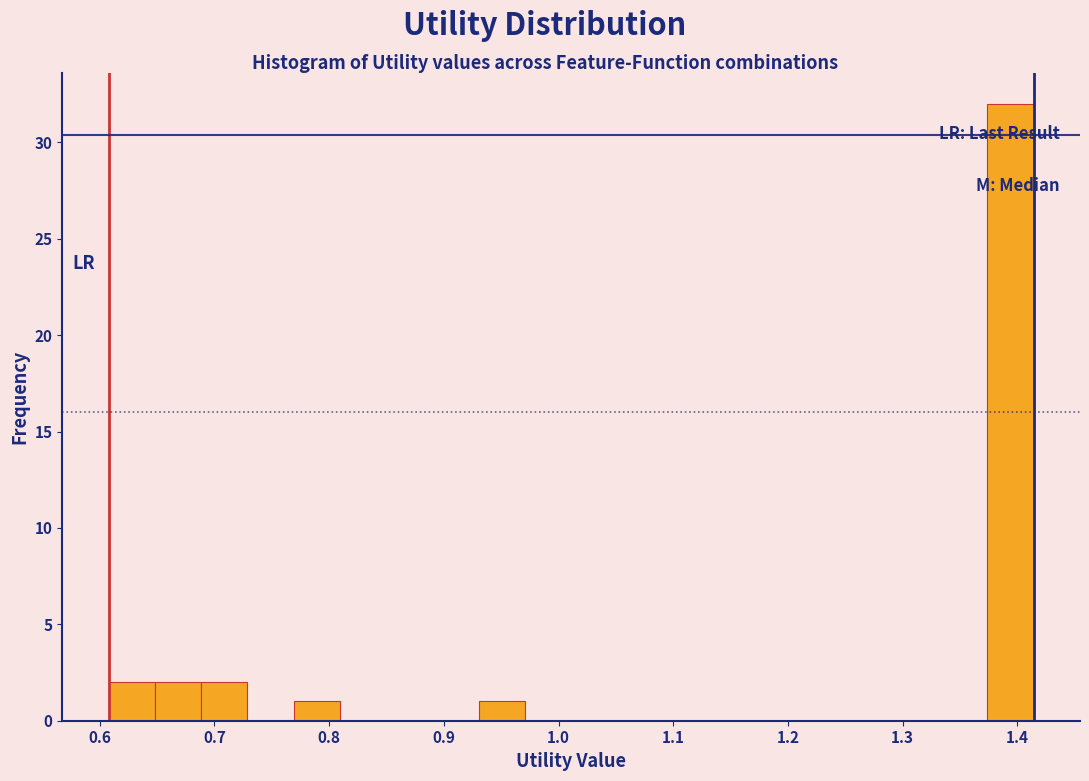

Reading left to right, list every bar in this chart as the range it spans on the x-axis followed by its height. Neither the bar edges nor the heights are printed on the chart, so give them approximately, as read against the axes.

0.61 to 0.65: 2
0.65 to 0.69: 2
0.69 to 0.73: 2
0.73 to 0.77: 0
0.77 to 0.81: 1
0.81 to 0.85: 0
0.85 to 0.89: 0
0.89 to 0.93: 0
0.93 to 0.97: 1
0.97 to 1.01: 0
1.01 to 1.05: 0
1.05 to 1.09: 0
1.09 to 1.13: 0
1.13 to 1.17: 0
1.17 to 1.21: 0
1.21 to 1.25: 0
1.25 to 1.29: 0
1.29 to 1.33: 0
1.33 to 1.37: 0
1.37 to 1.41: 32